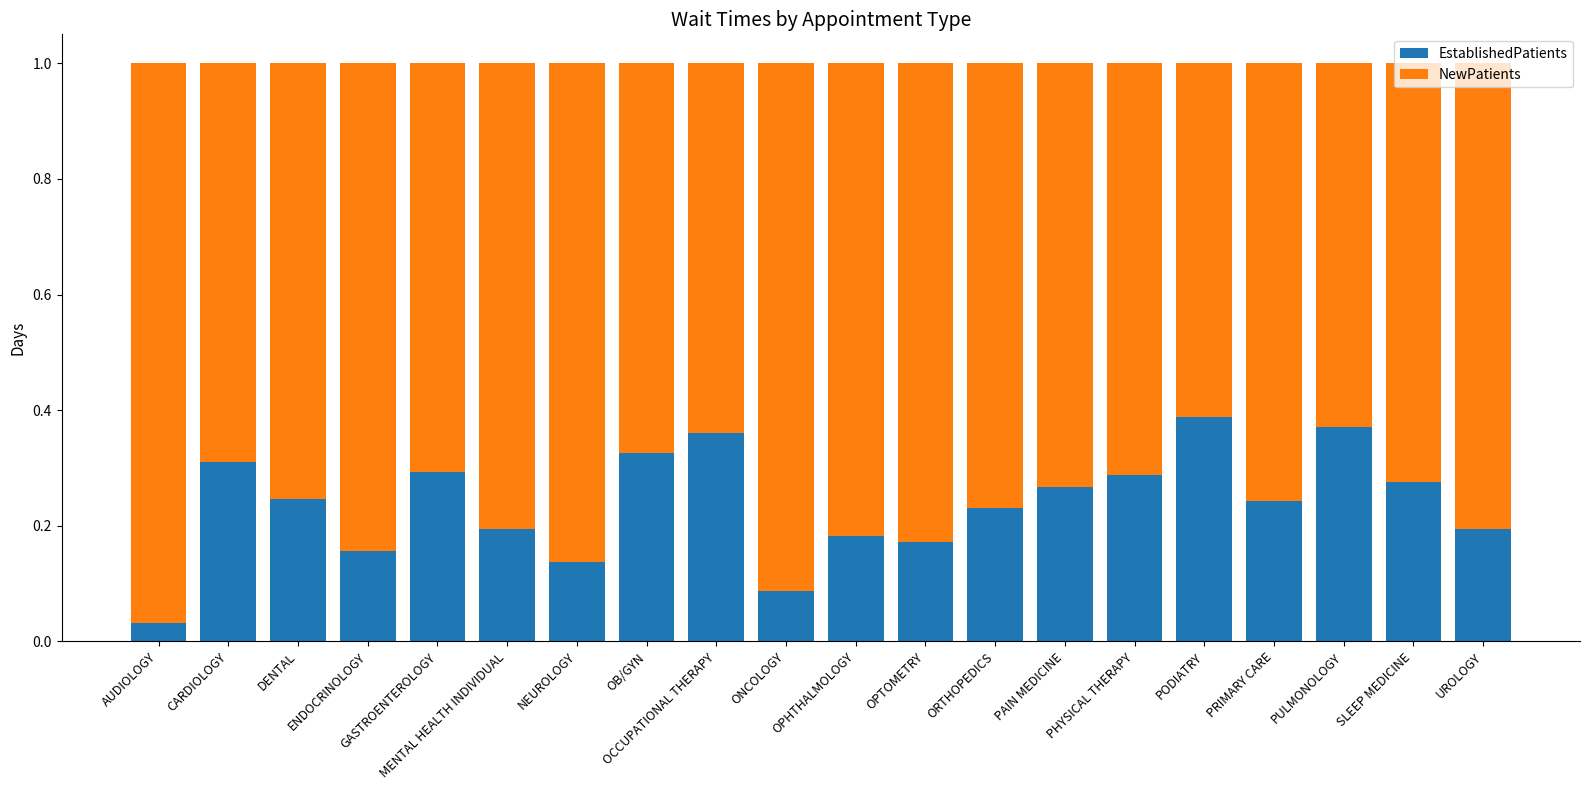

How many bars are there in total?

20